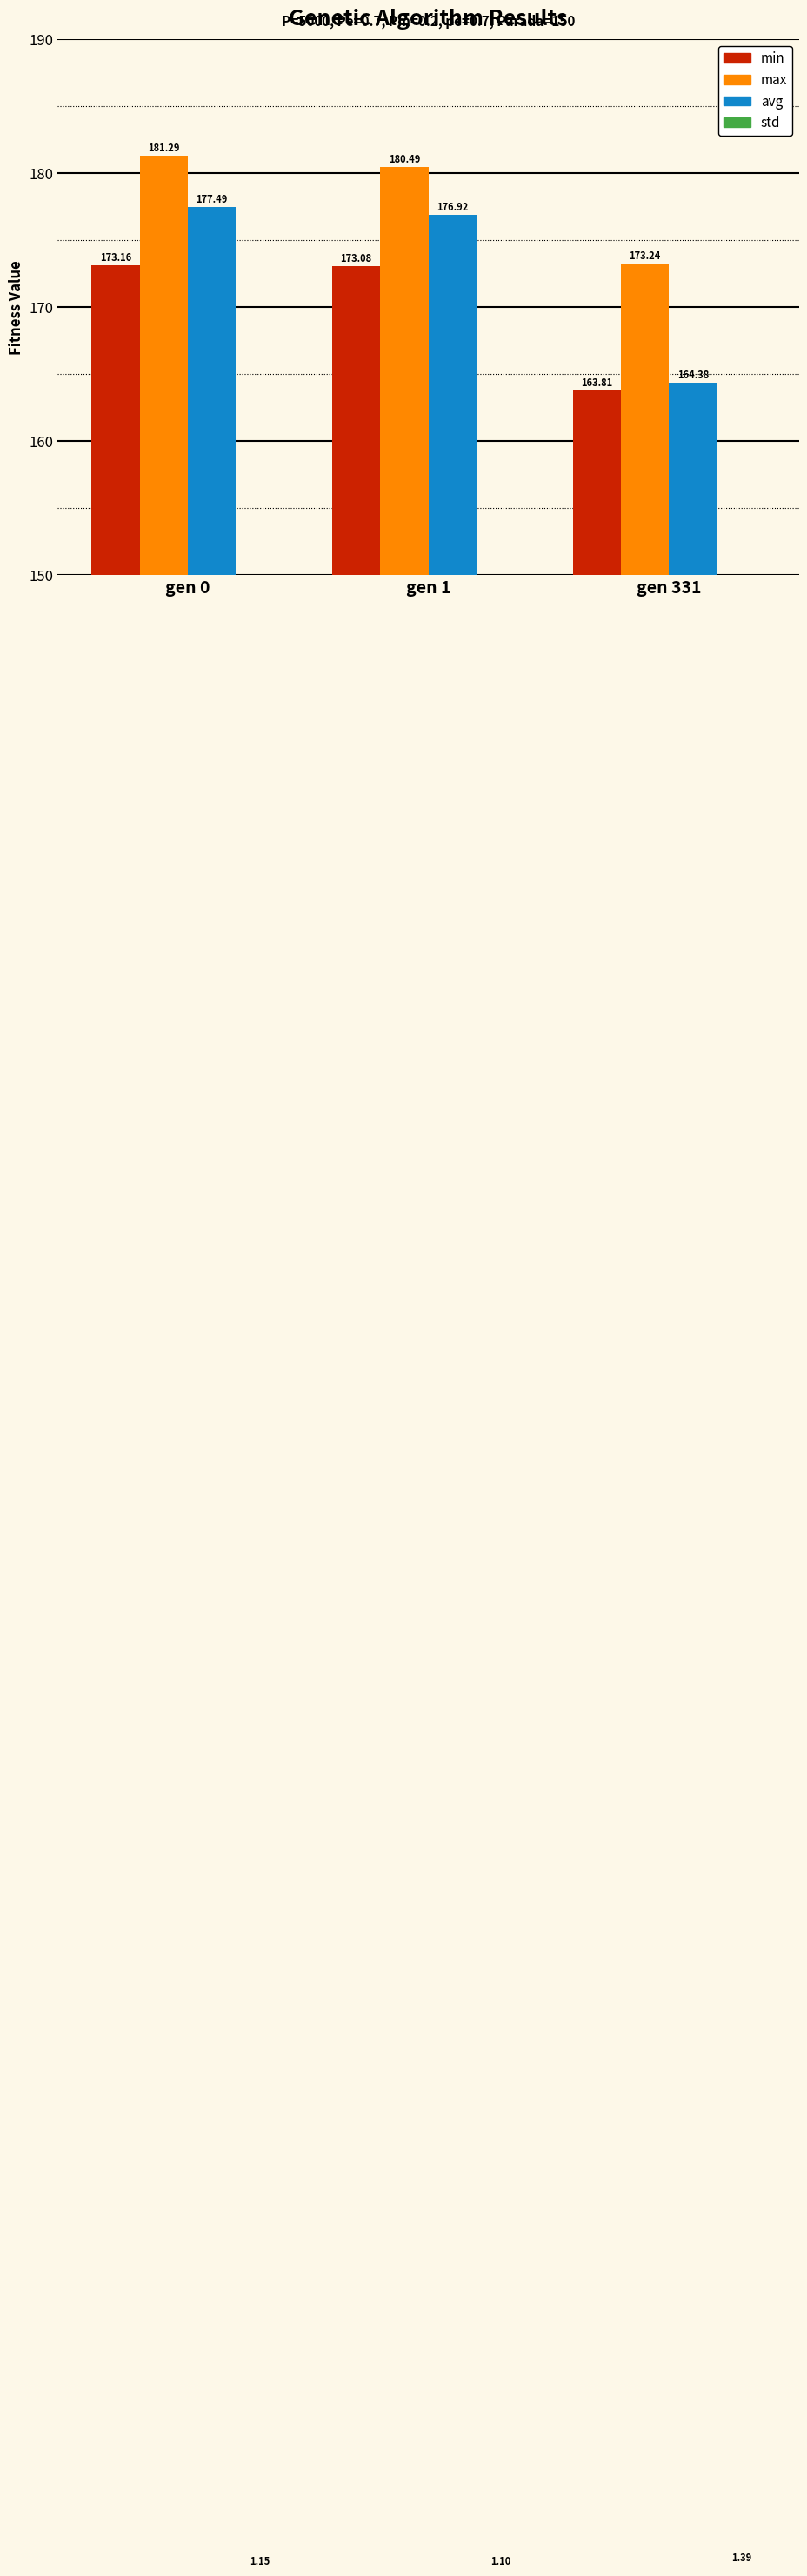

Are the bars grouped side by side (vs. stacked)?

Yes